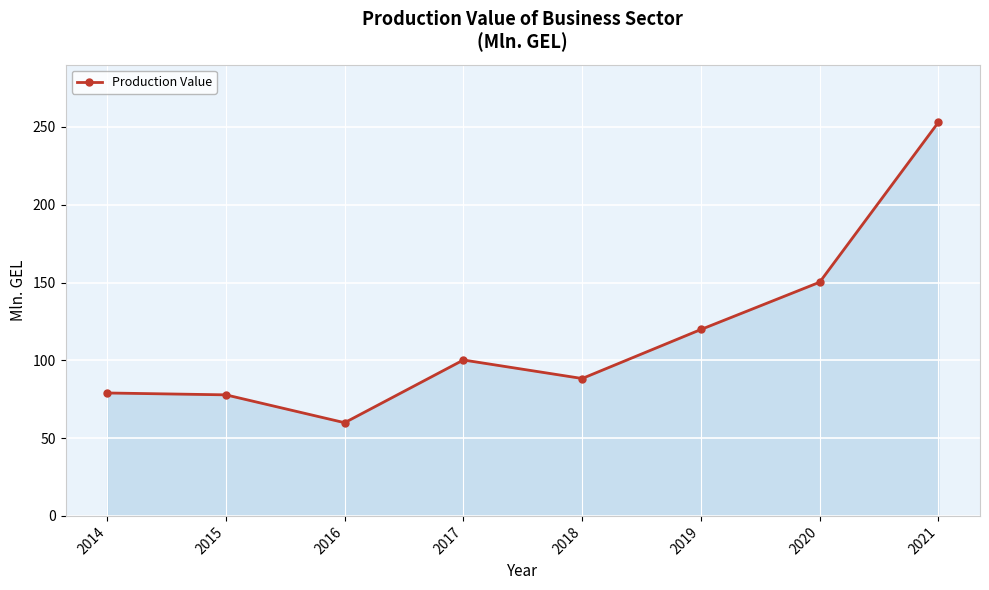

What is the sum of the values at 2015 and 2017?

178.0